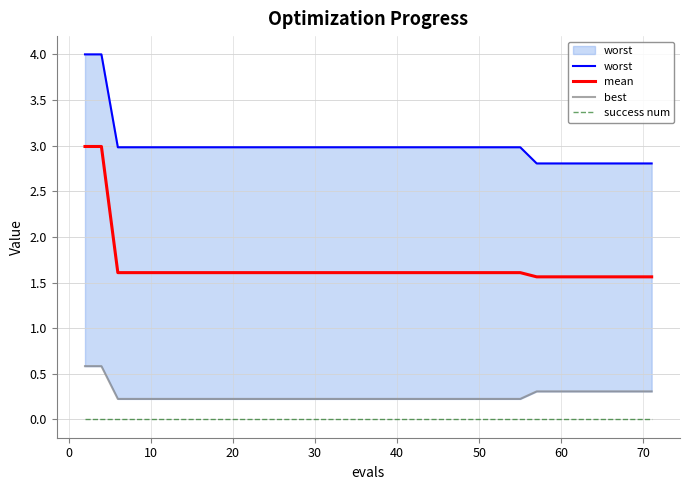

What are all the series names shown in the legend?

worst, mean, best, success num